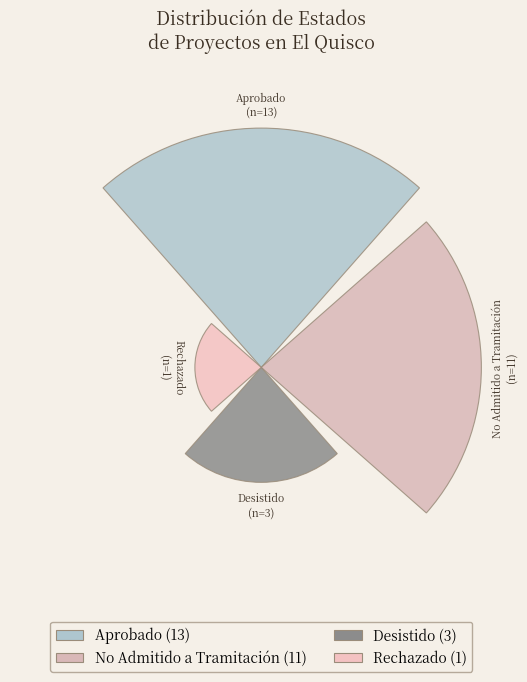

Does the chart contain any negative values?

No